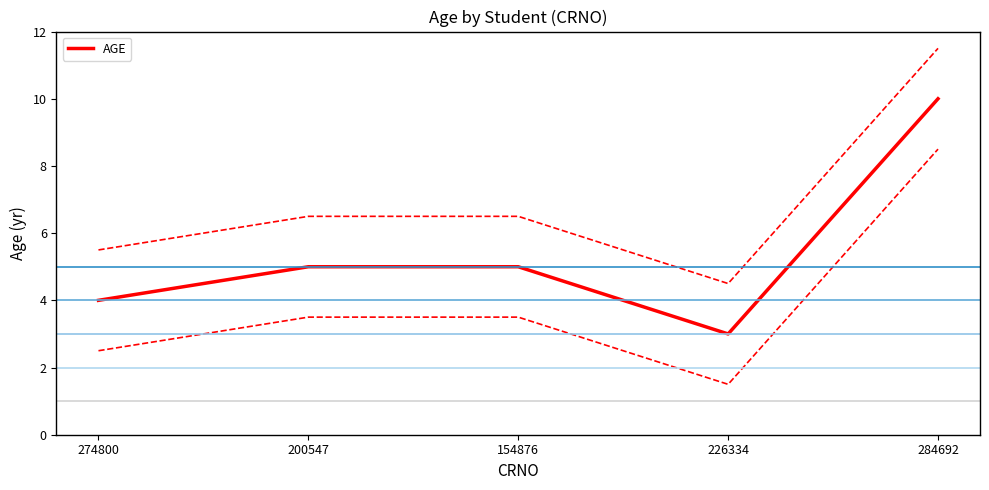

Rank the categories by value from highest to lowest.

284692, 200547, 154876, 274800, 226334